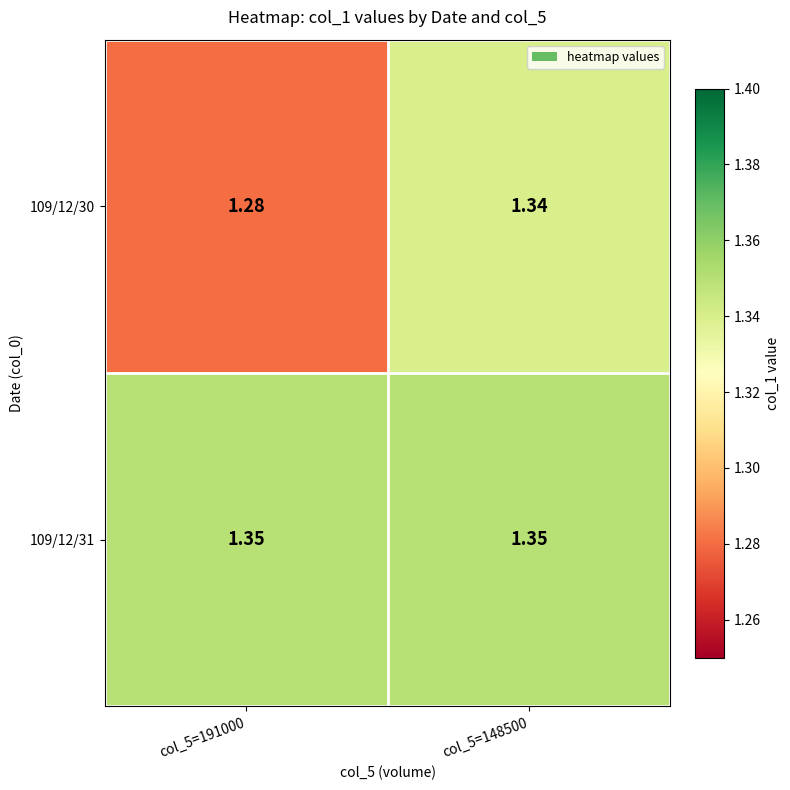

Reading left to right, list all the values displayed in this chart.

109/12/30: col_5=191000=1.3	col_5=148500=1.3
109/12/31: col_5=191000=1.4	col_5=148500=1.4